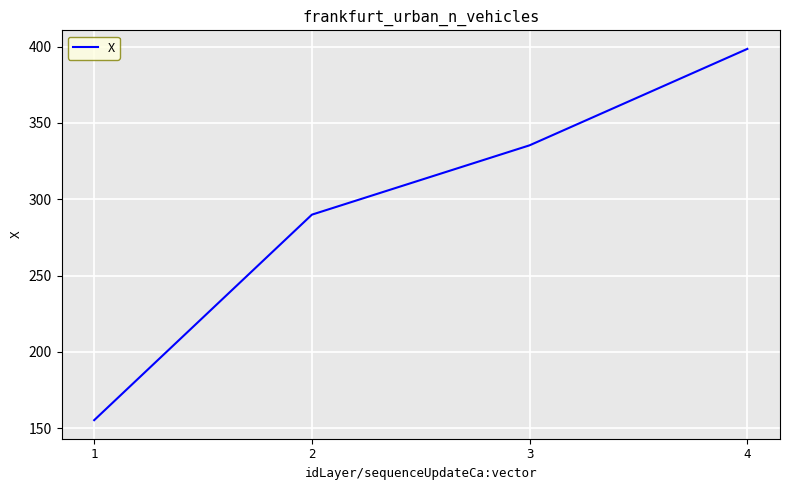

What value does the data have at 2?

289.9